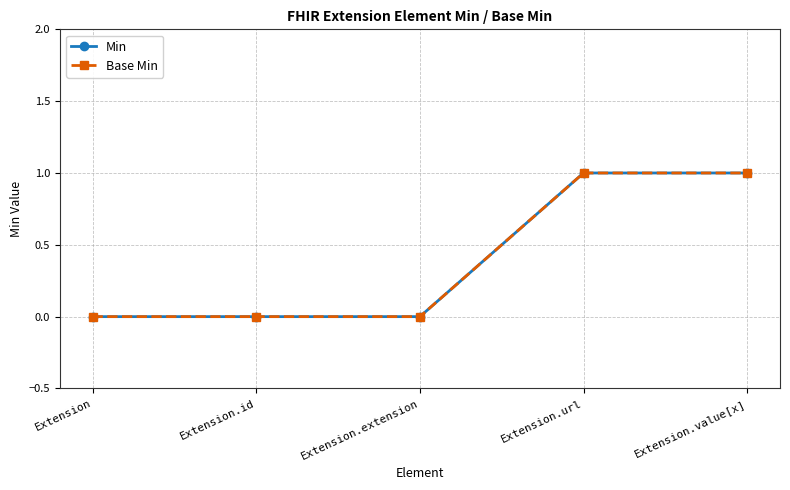

Does the chart display data point markers on the line(s)?

Yes